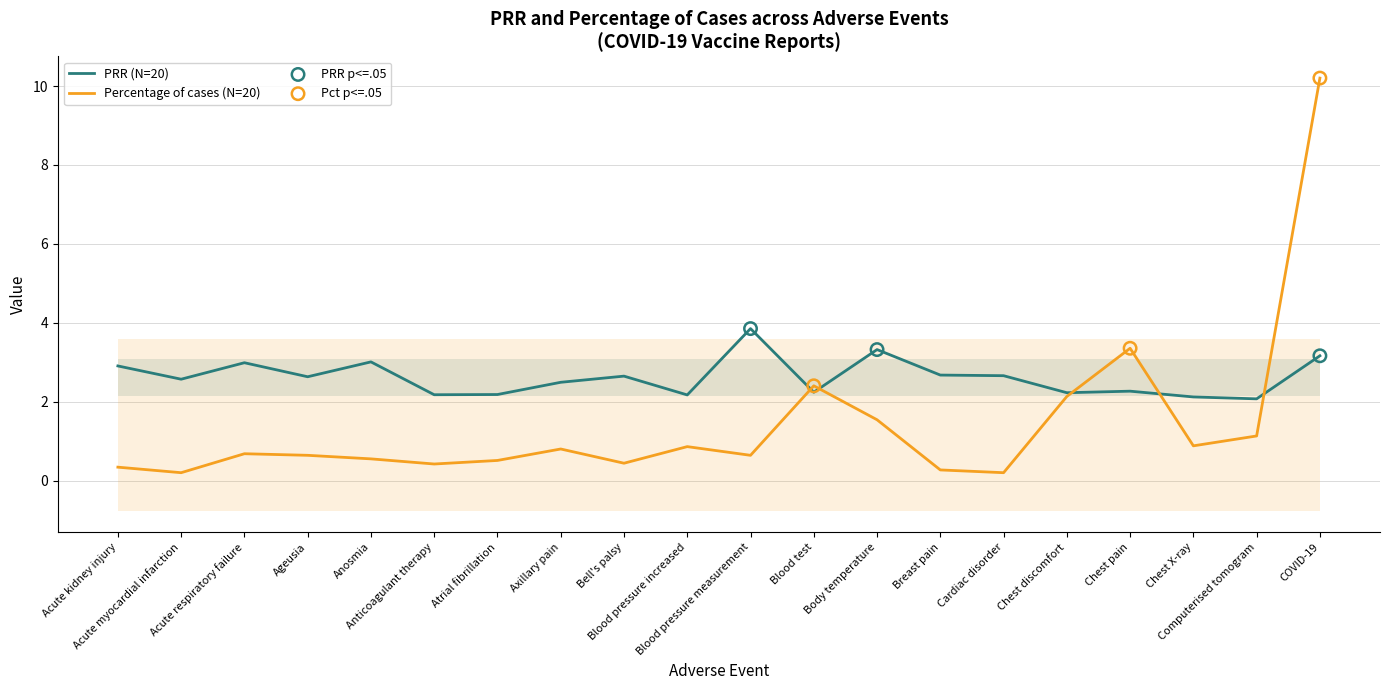

Which series has the largest Y range (max minus min)?

Percentage of cases